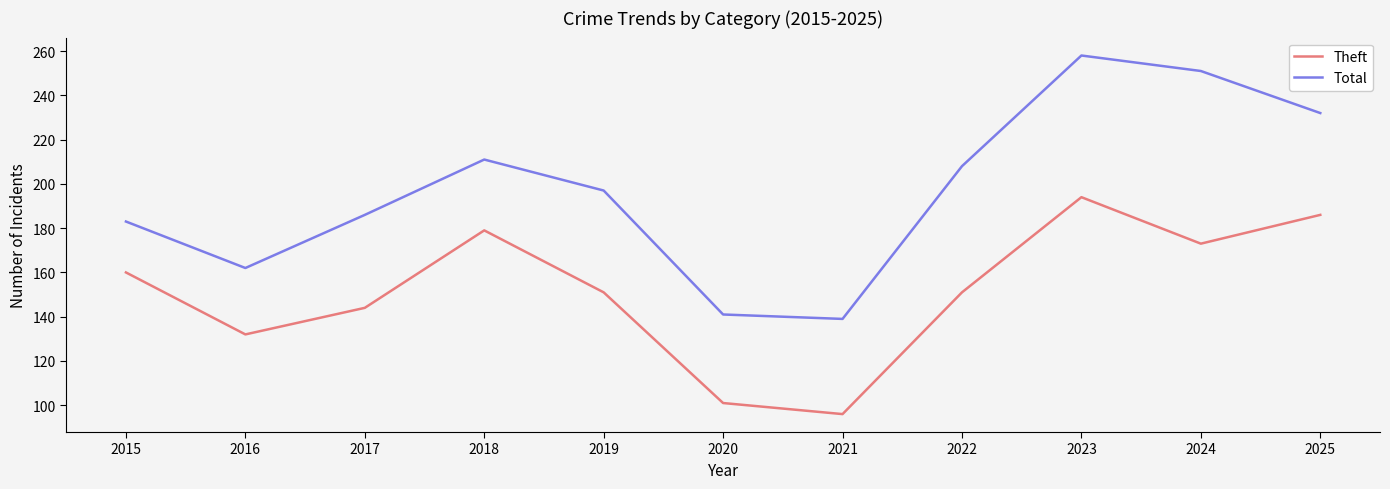

How many interior local valleys does the Total series have?

2